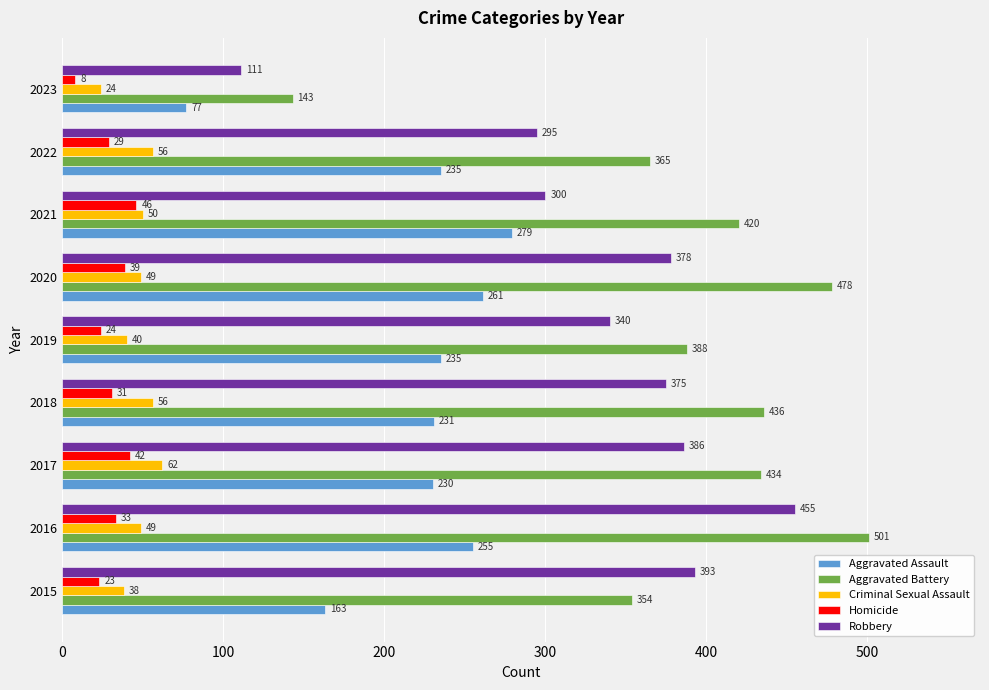

What is the approximate value of Criminal Sexual Assault at 2016, to the nearest 10?

50